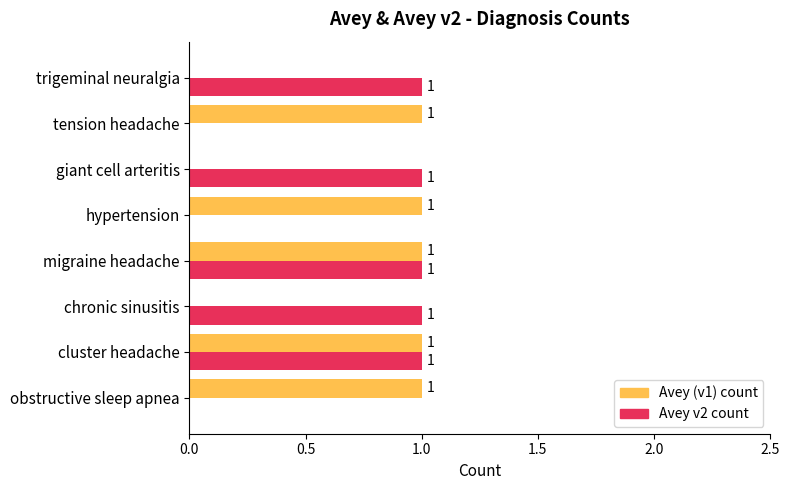

The value of Avey v2 count at hypertension is 1. True or false?

False